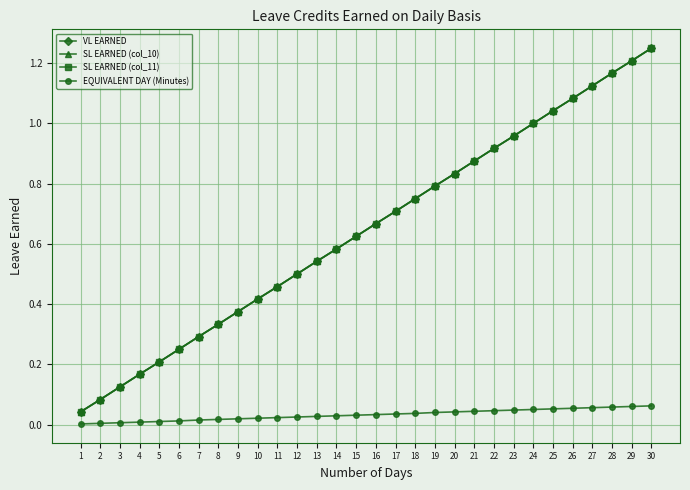

What is the difference between the SL EARNED (col_11) values at 9 and 7?

0.1